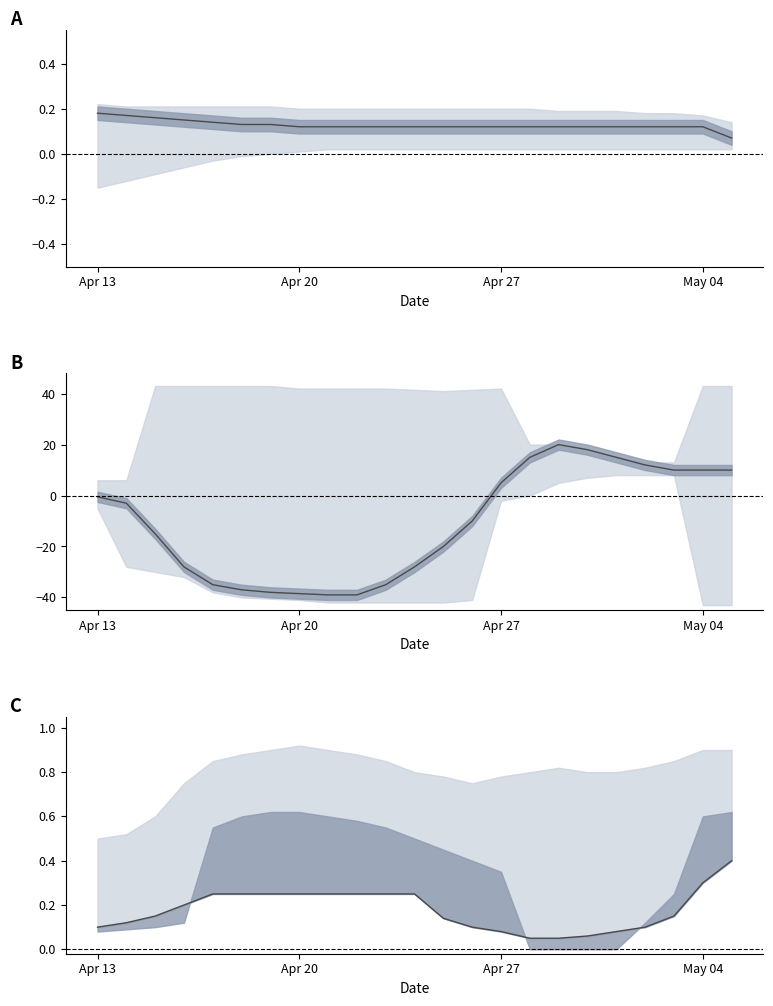

At which category does the chart reach its minimum across all series?

8